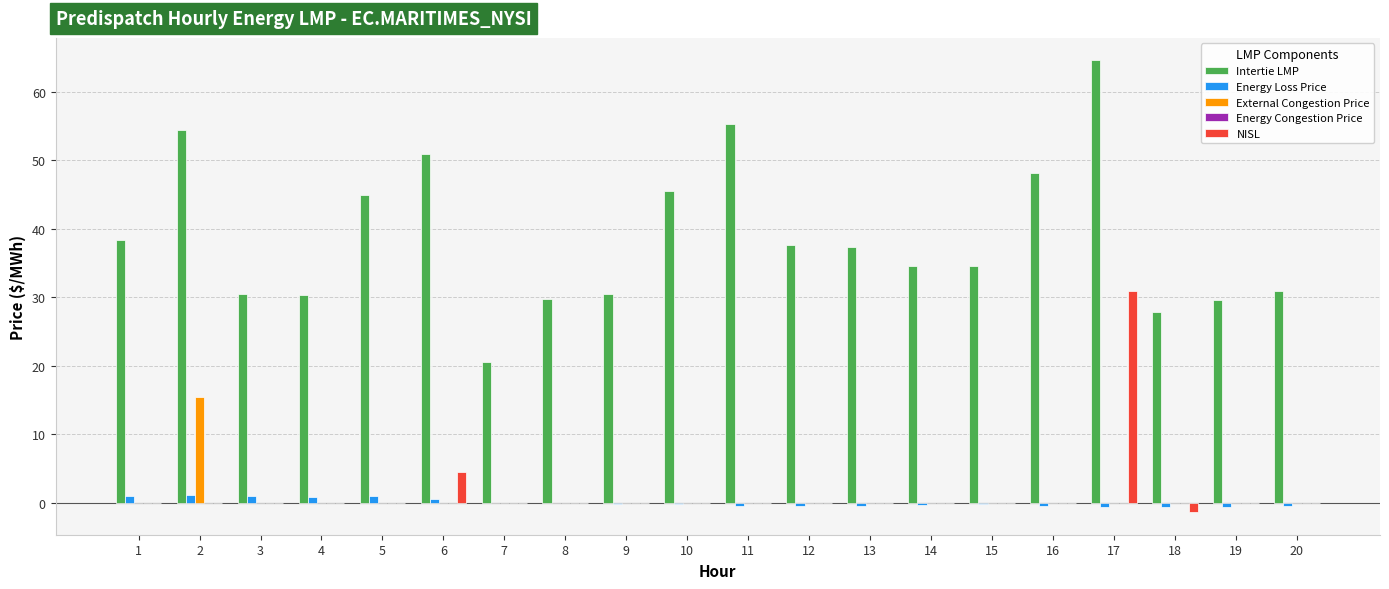

Which label corresponds to the largest value in the chart?

17